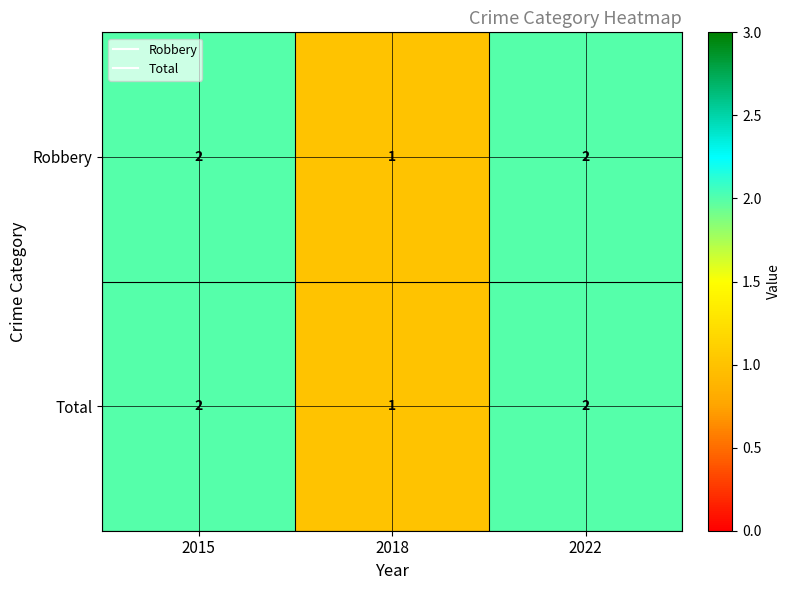

What is the total value across all series at 2022?

4